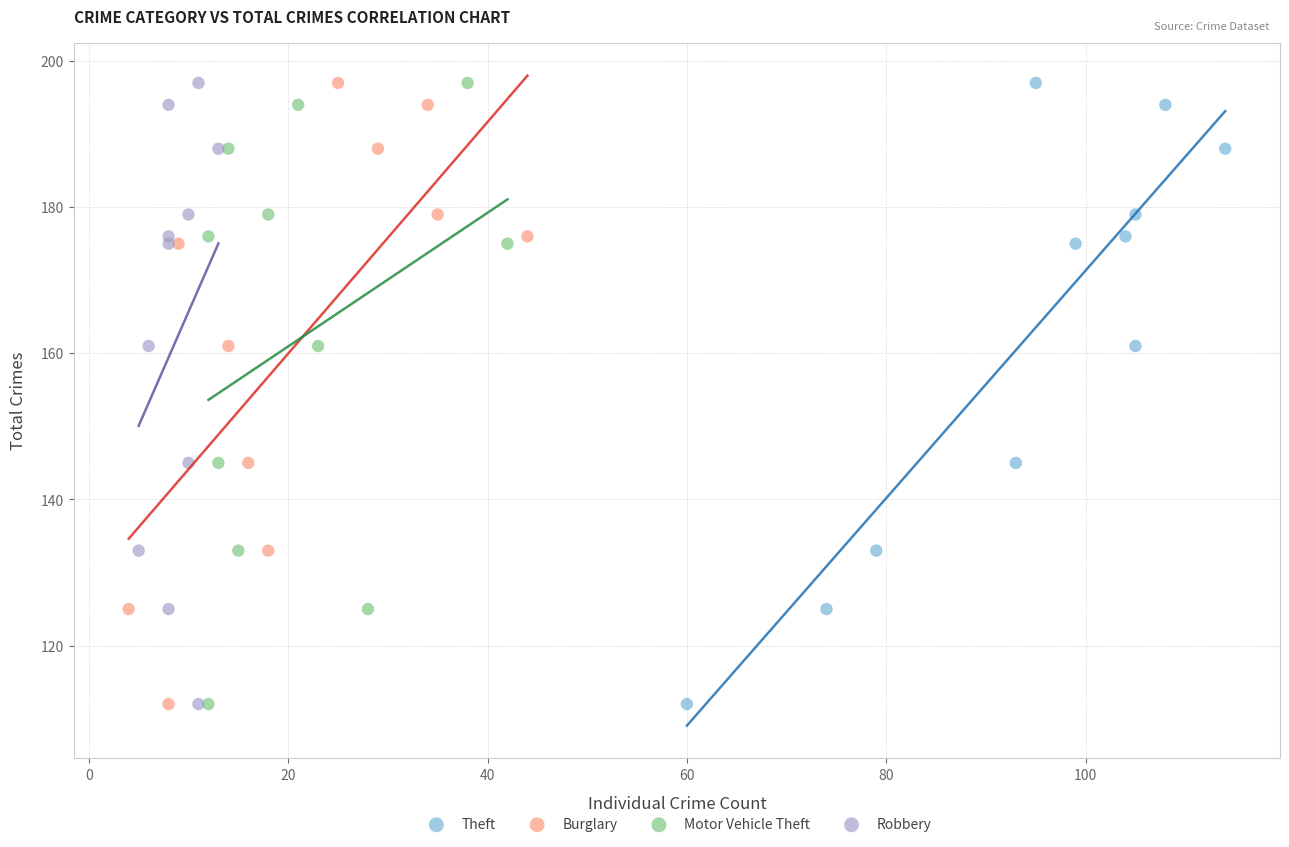

What are all the series names shown in the legend?

Theft, Burglary, Motor Vehicle Theft, Robbery